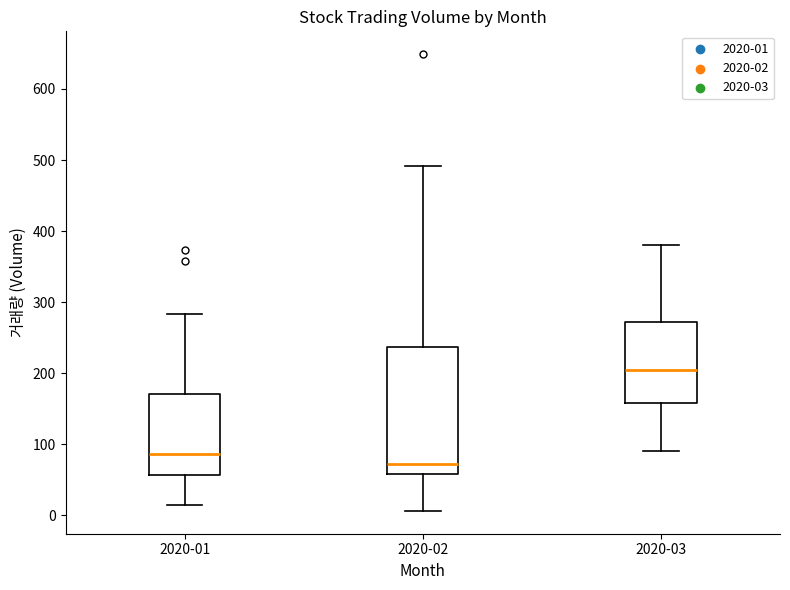

Reading left to right, transcribe this box plot: for each box, give where its median line is, the range the box spans, and where its two whiskers end, as read against the y-axis. The values are not printed on the chart, so give them approximately, as read against the axis.

2020-01: median 90, box 60 to 170, whiskers 10 to 280
2020-02: median 70, box 60 to 240, whiskers 10 to 490
2020-03: median 210, box 160 to 270, whiskers 90 to 380